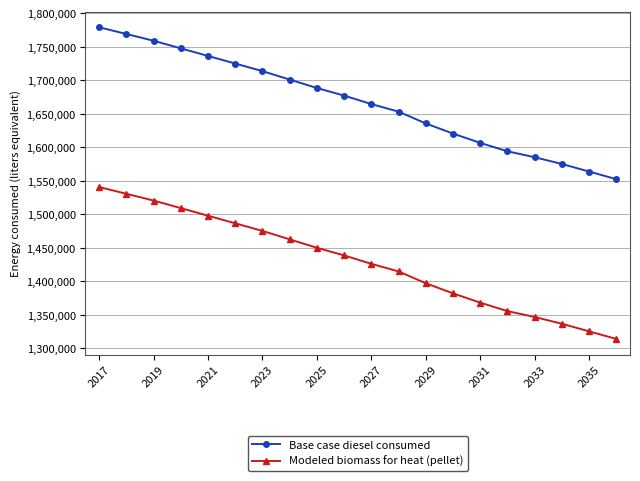

How many series are shown in this chart?

2